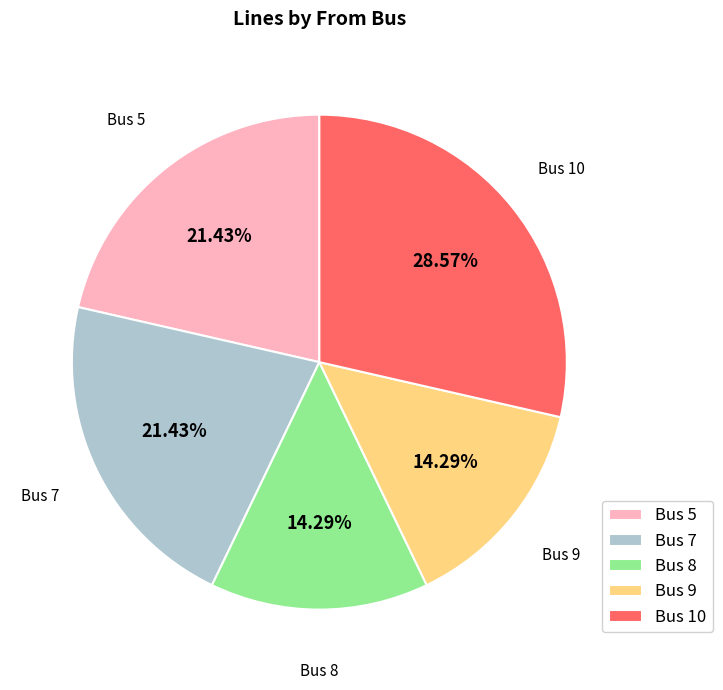

What is the ratio of the value at Bus 9 to the value at Bus 7?

0.7